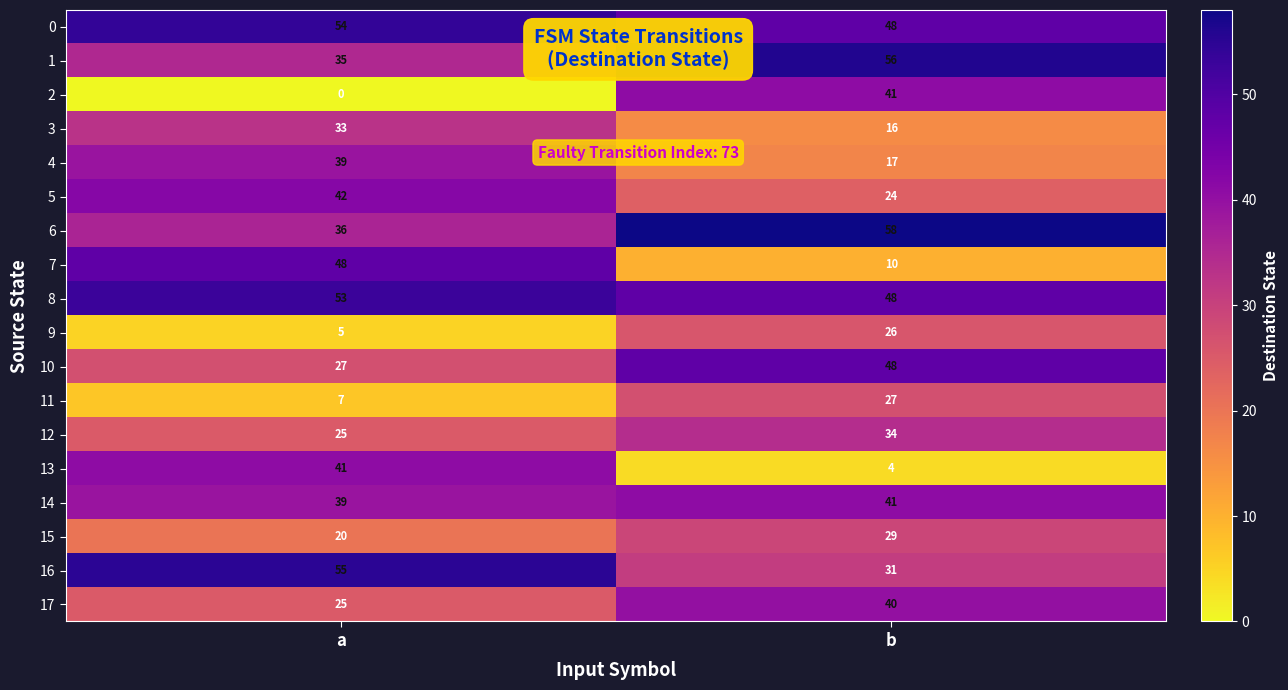

What is the approximate value of 4 at a?

39